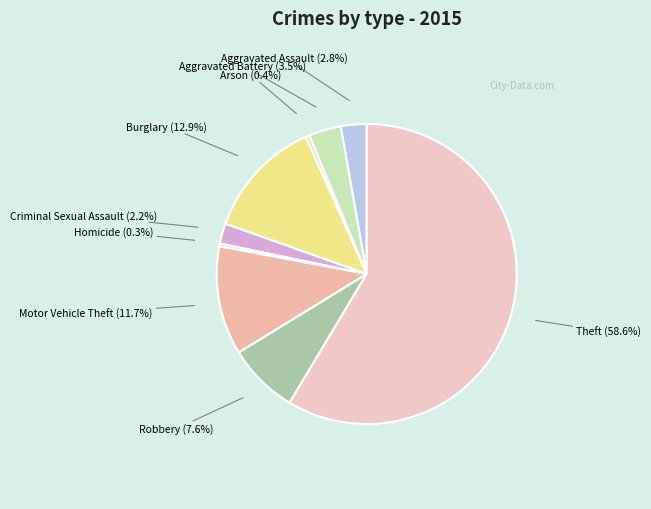

How much of the chart is everything except Aggravated Assault?

97.2%